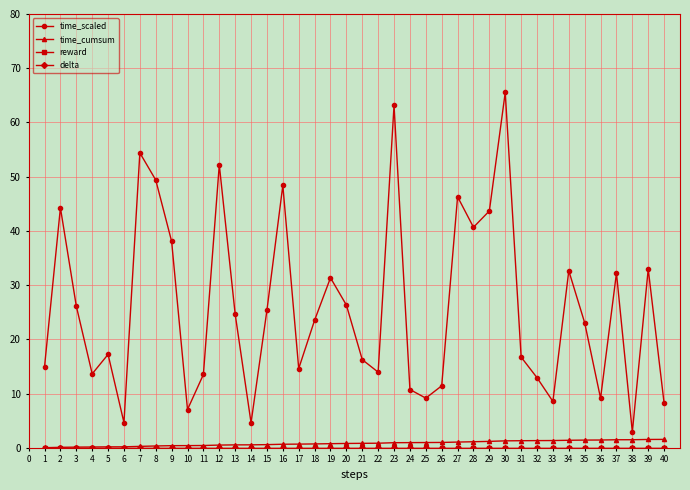

Which series has the widest spread of values?

time_scaled